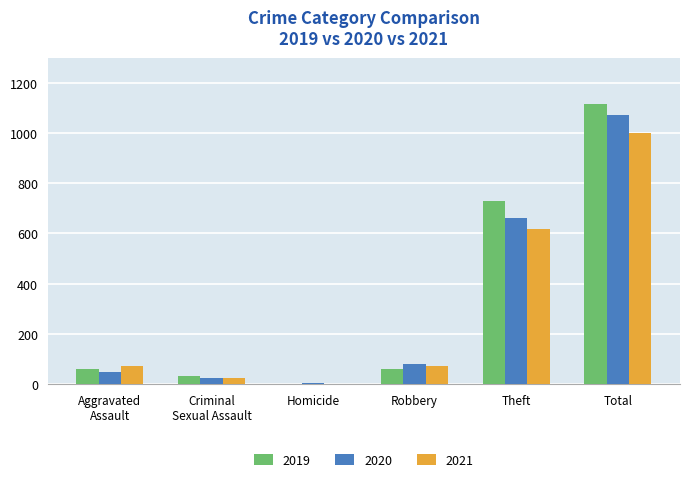

What is the sum of all 2019 values?

1993